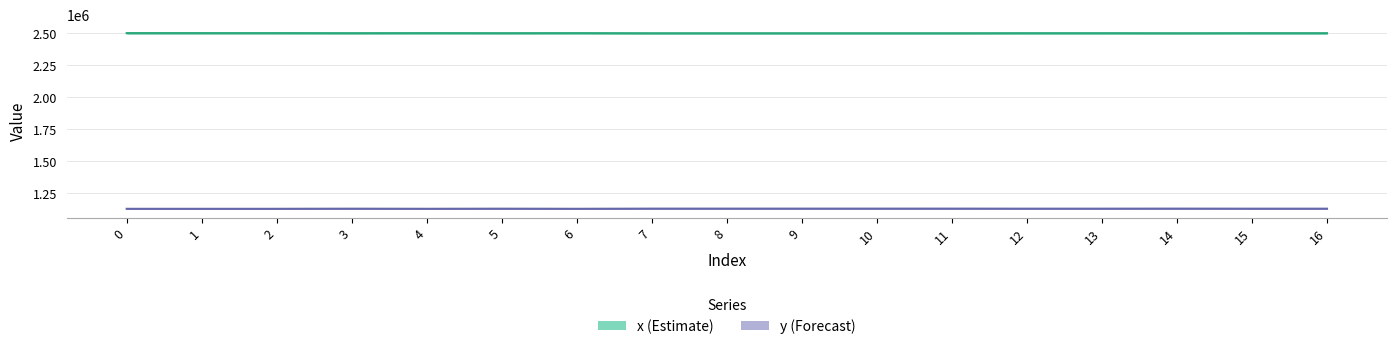

True or false: y and x cross at least once.

False